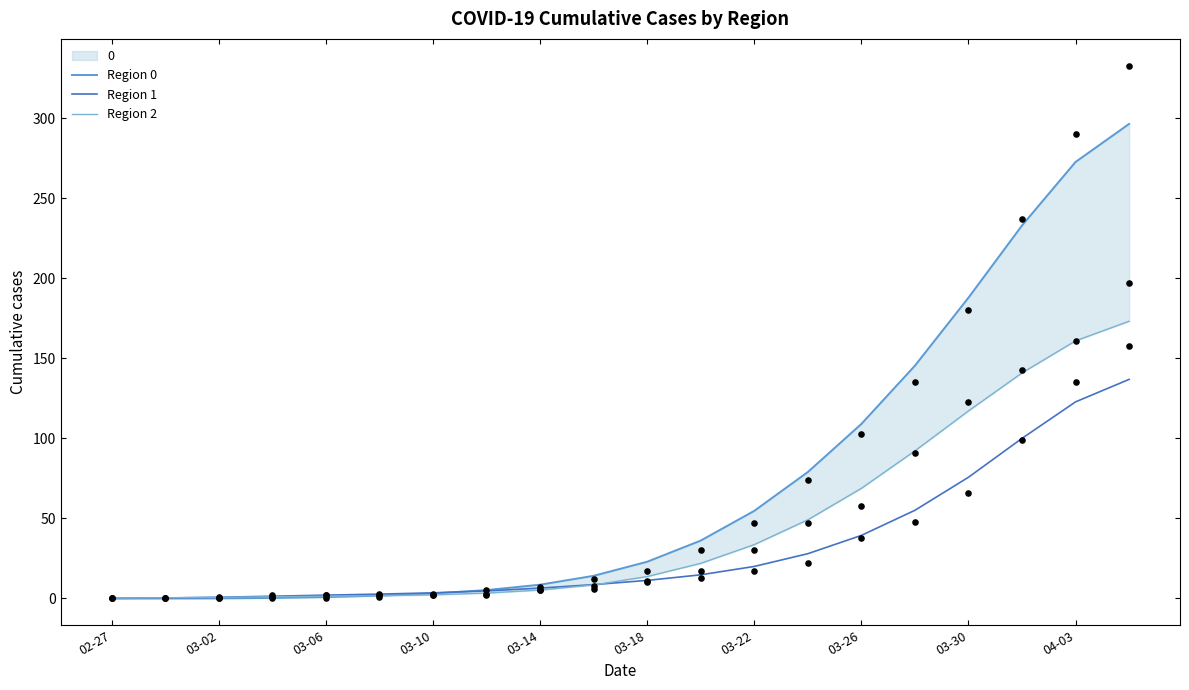

True or false: Region 1 has a value of 11.3 at 03-18.

True